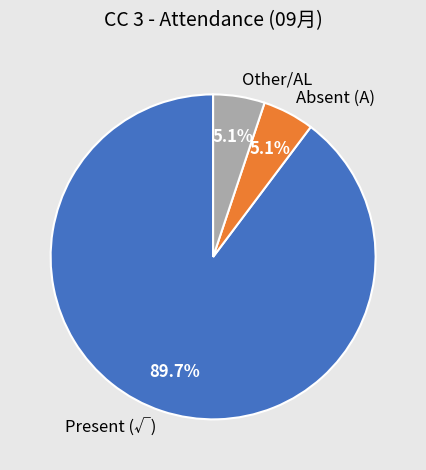

What percentage is the Present (√) slice, to the nearest percent?

90%